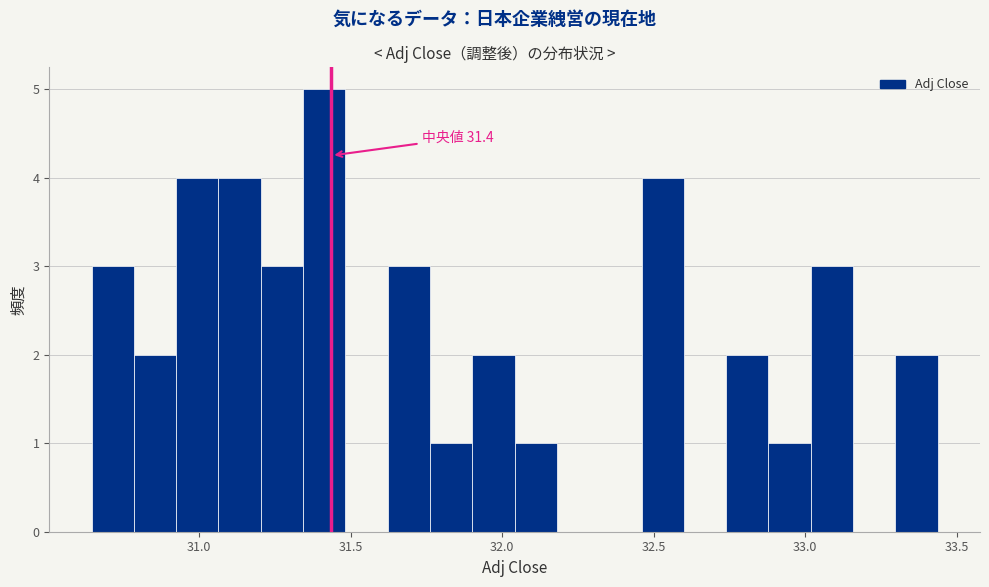

Read against the x-axis, roughly where is the centre of the tallest bar?

31.40